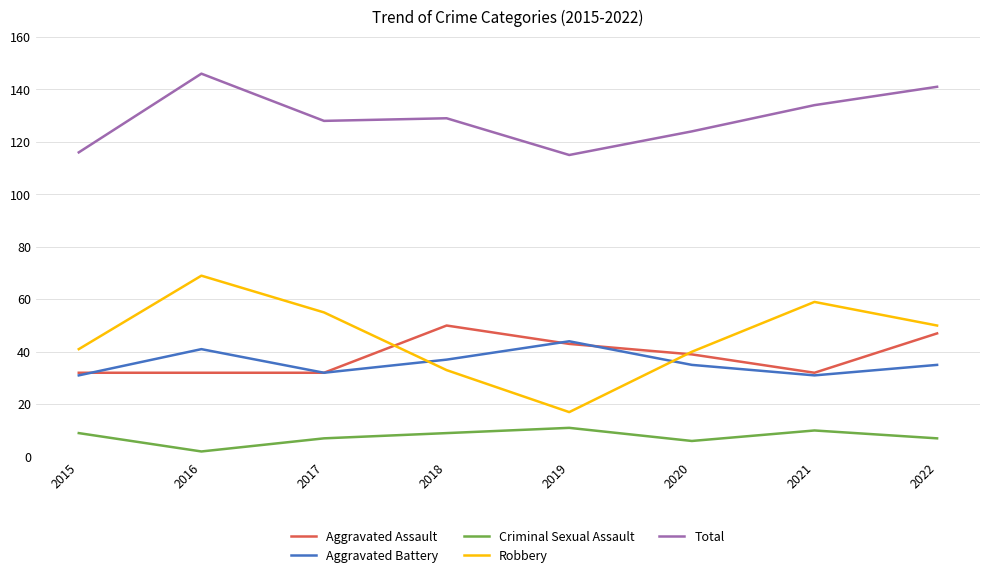

What is the spread (max minus min) of values at 2022?

134